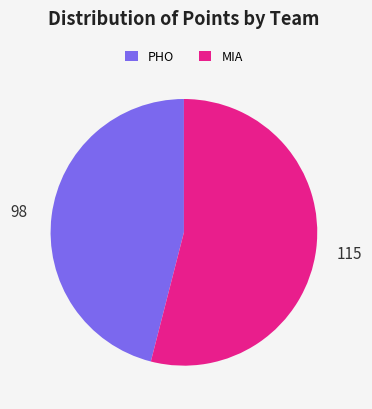

What is the largest slice in the pie chart?

MIA